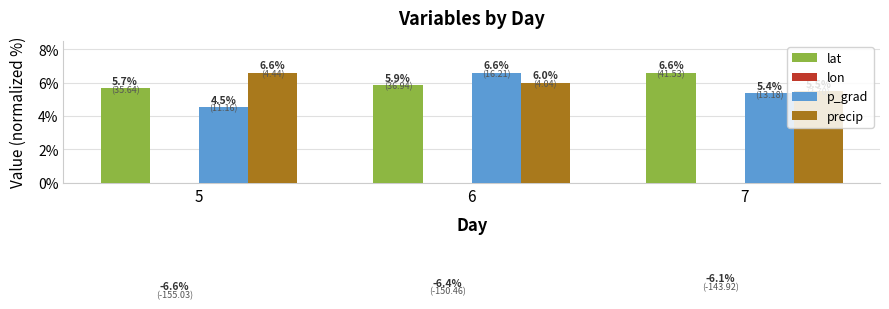

Read the lon value at 7.

-6.1